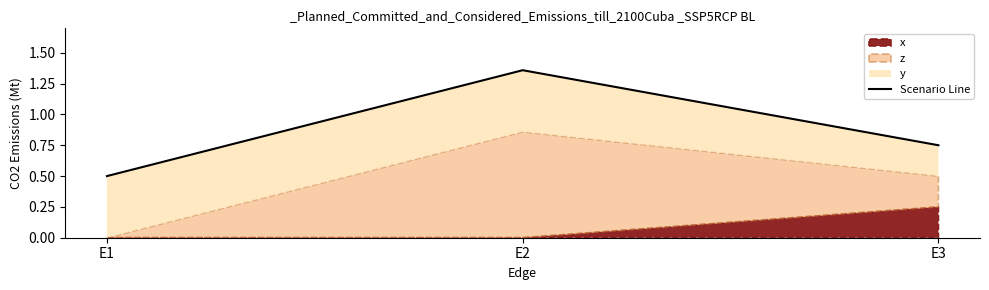

What is the difference between the maximum and minimum values?

0.9